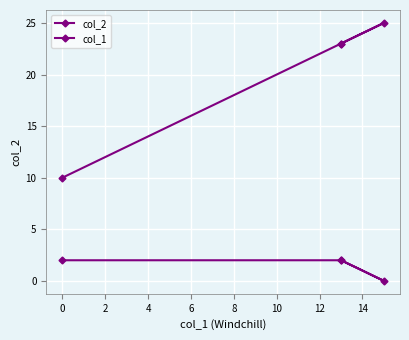

True or false: col_2 and col_1 cross at least once.

False